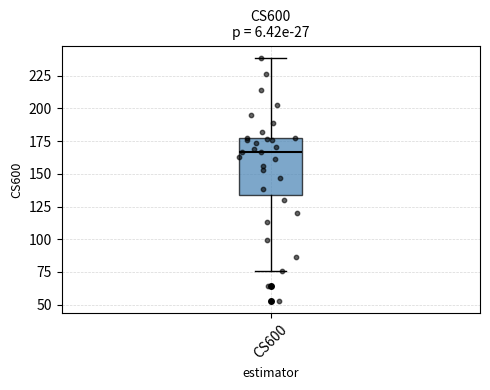

Read this box plot against the y-axis: the position of the median line, the range covered by the box, and the ends of both whiskers. The values are not printed on the chart, so give them approximately, as read against the axis.

median 165, box 135 to 175, whiskers 75 to 240